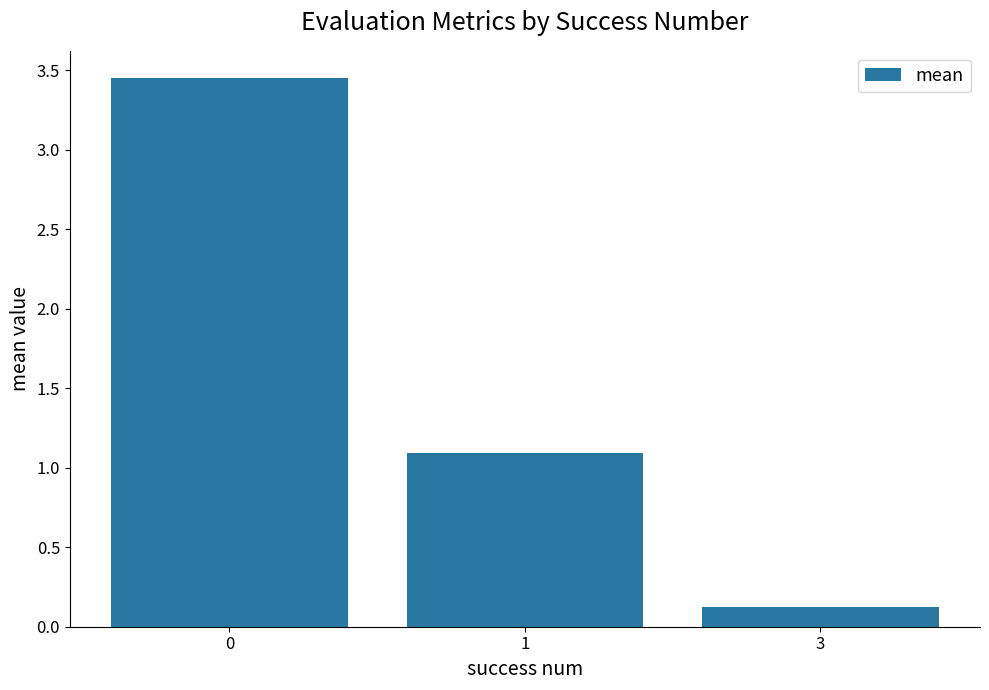

How many distinct data groups are displayed?

1